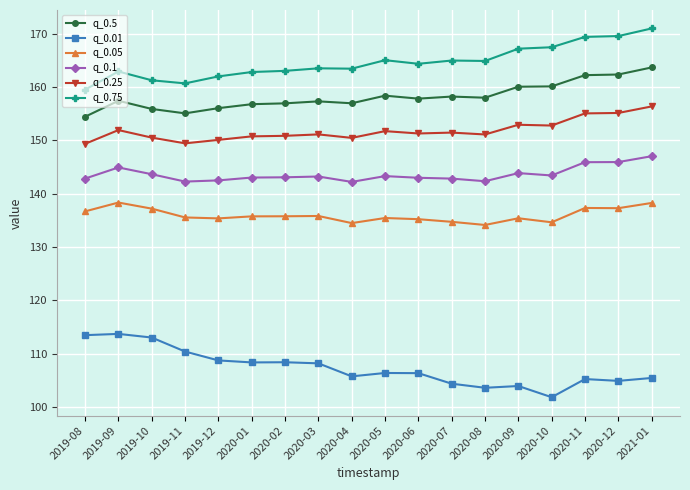

Is it true that q_0.75 equals 164.4 at 2020-06?

True